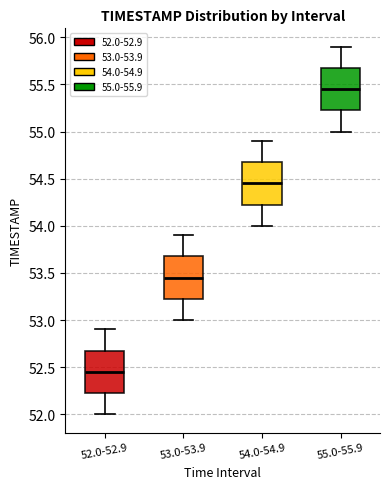

Reading left to right, read every box against the y-axis: the position of its median line, the range the box covers, and the ends of its whiskers. The values are not printed on the chart, so give them approximately, as read against the axis.

52.0-52.9: median 52.45, box 52.25 to 52.70, whiskers 52.00 to 52.90
53.0-53.9: median 53.45, box 53.25 to 53.70, whiskers 53.00 to 53.90
54.0-54.9: median 54.45, box 54.25 to 54.70, whiskers 54.00 to 54.90
55.0-55.9: median 55.45, box 55.25 to 55.70, whiskers 55.00 to 55.90